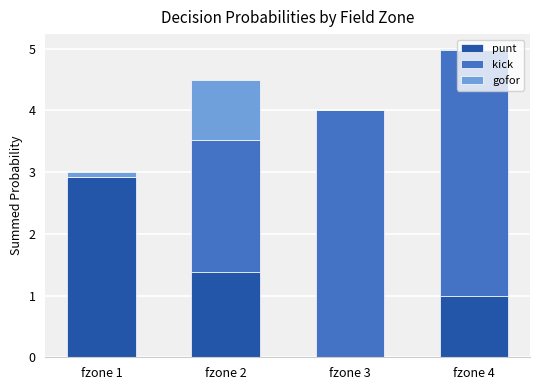

What are all the series names shown in the legend?

punt, kick, gofor